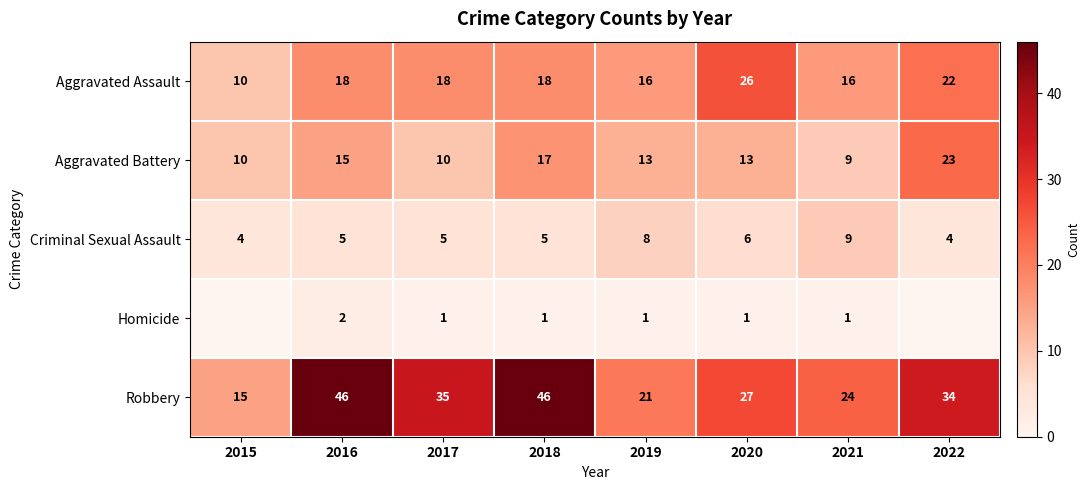

What is the greatest value displayed?

46